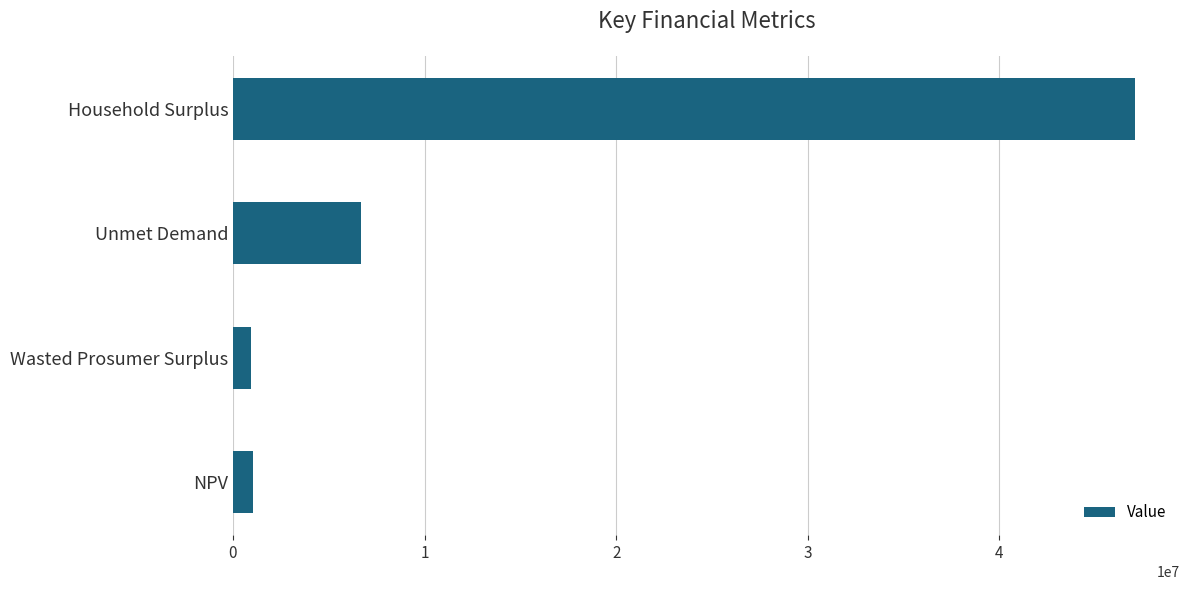

Is it true that the value at Household Surplus is 9433588.6?

False